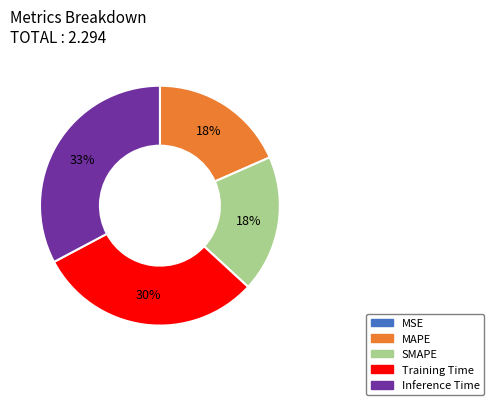

Combined, do MAPE and Training Time account for over 50%?

No